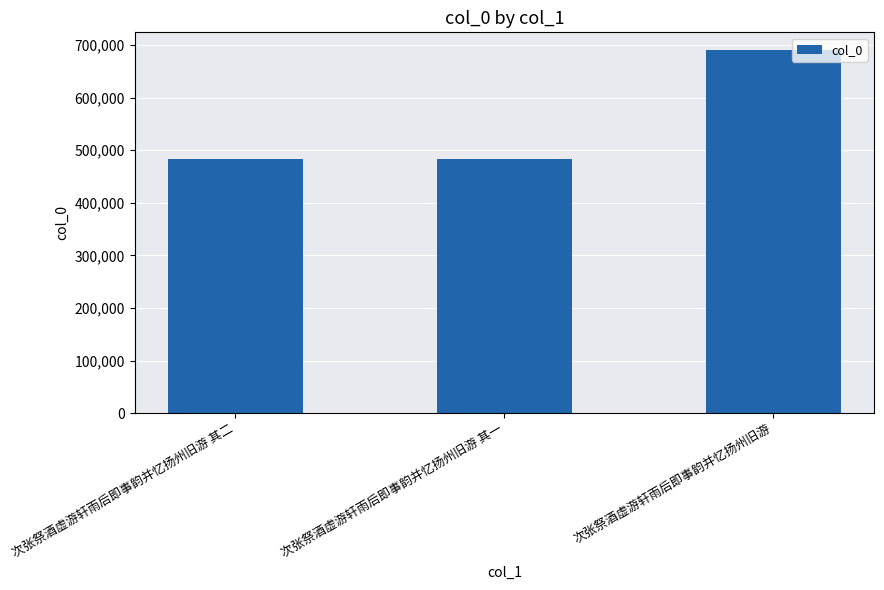

What is the greatest value displayed?

689740